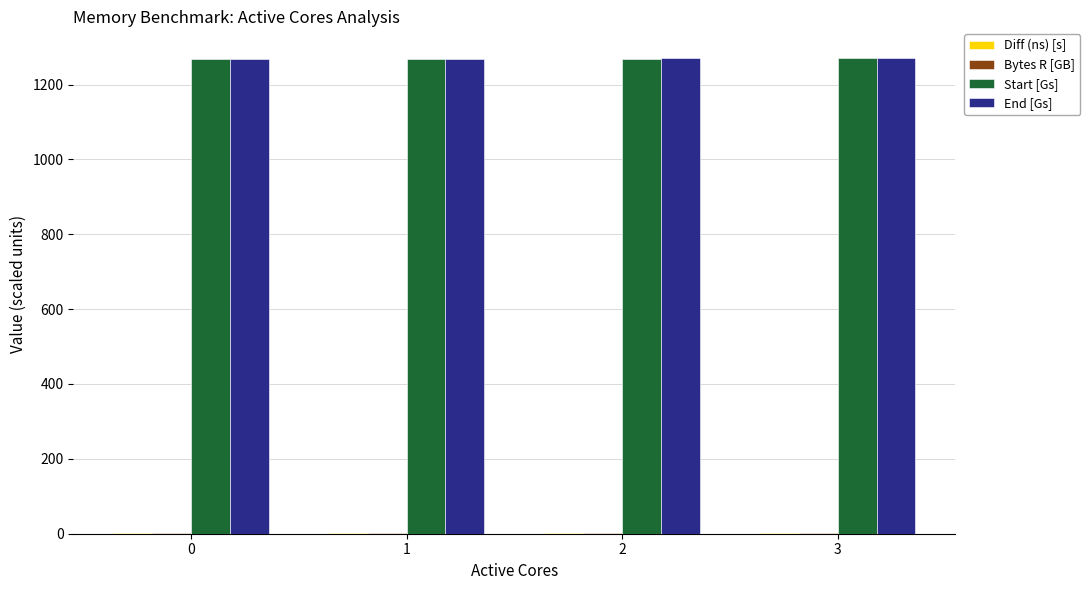

Is it true that End [Gs] equals 1267.8 at 0?

True